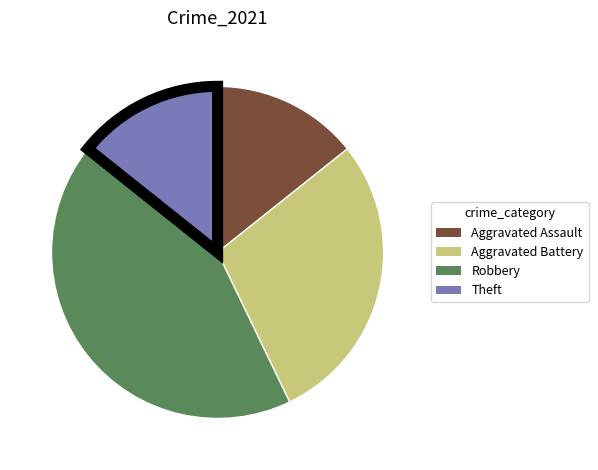

Is there a majority slice in this chart?

No